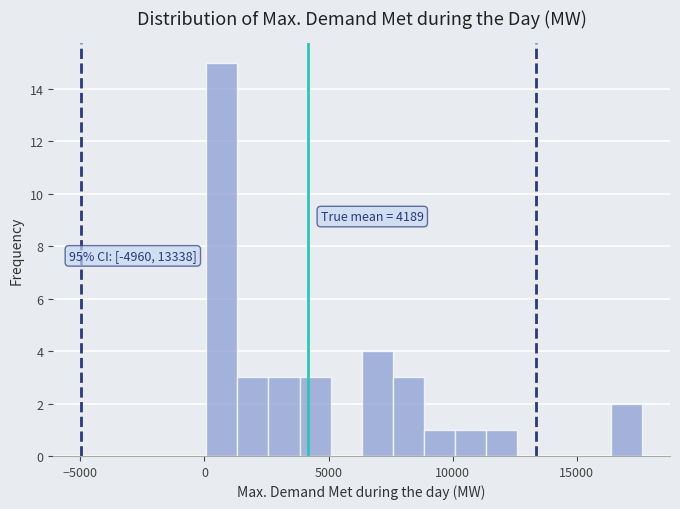

Read against the x-axis, roughly where is the centre of the tallest bar?

500